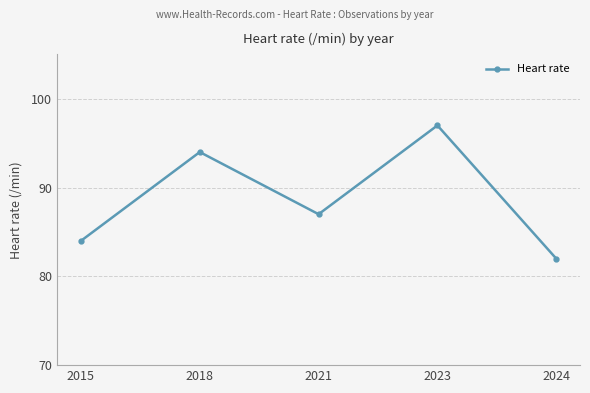

Count the number of categories in the chart.

5